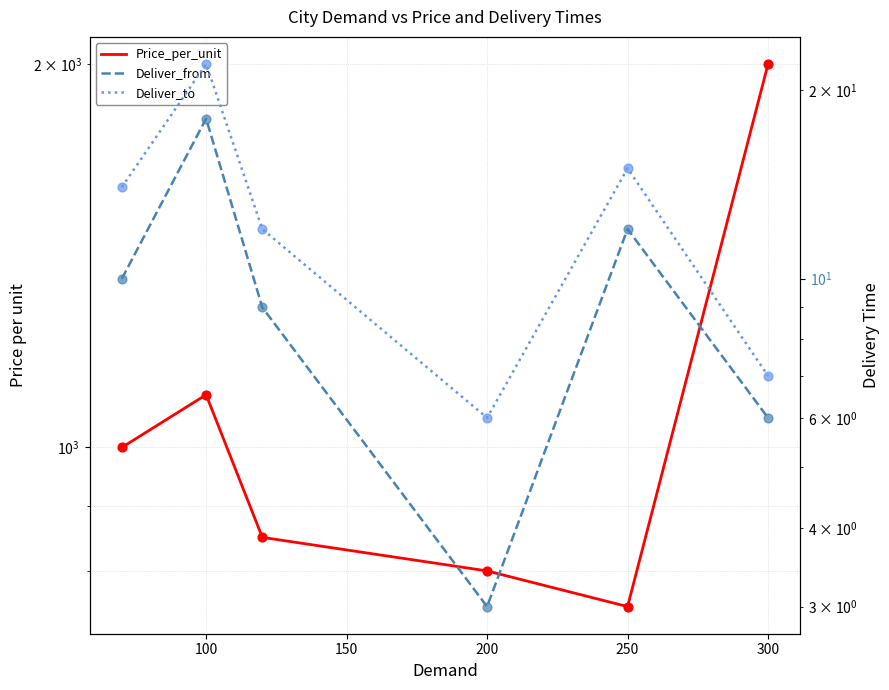

Which series has the largest Y range (max minus min)?

Price_per_unit